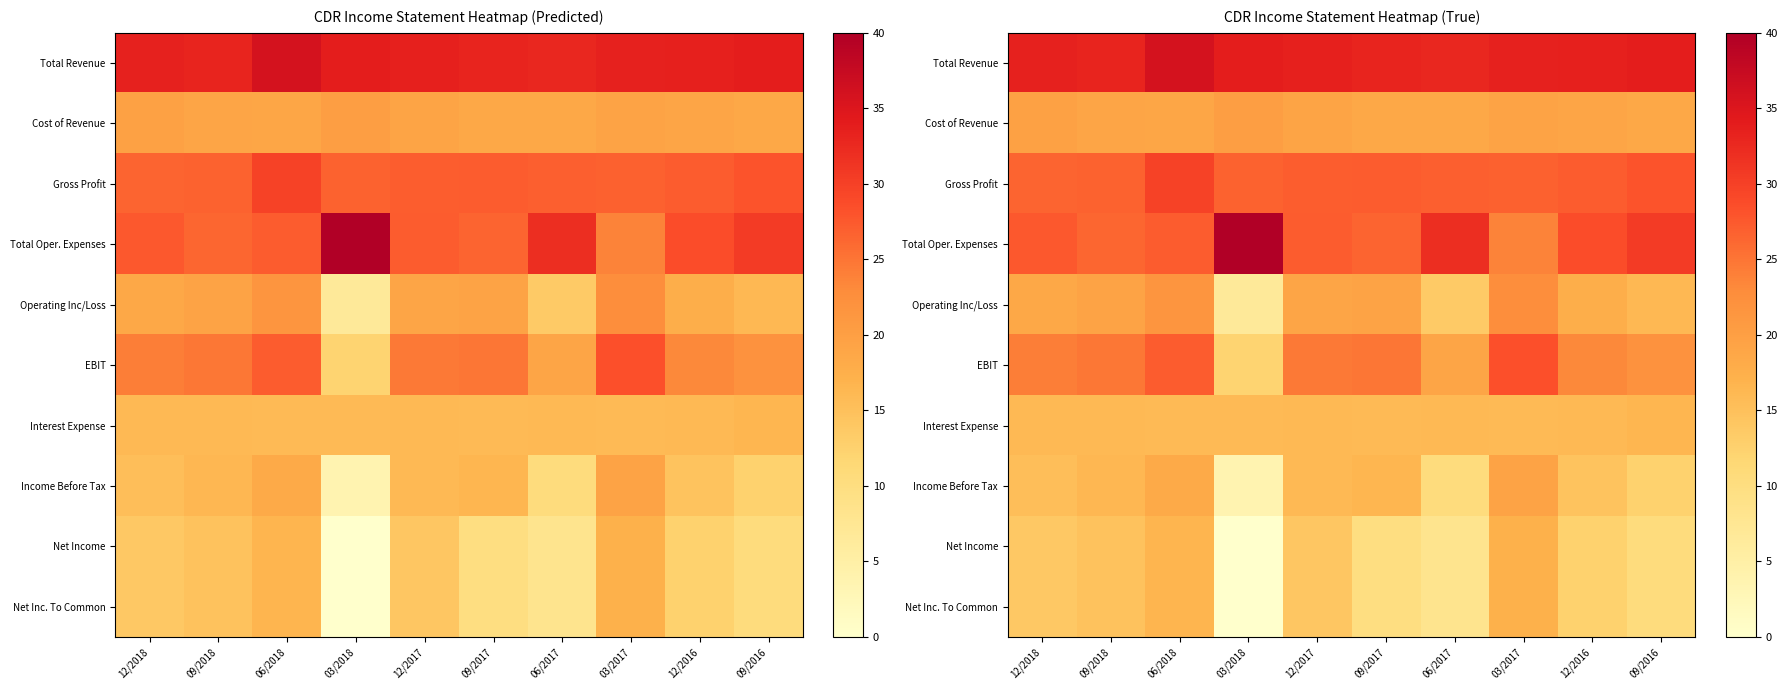

What is the sum of all EBIT values?

230.6